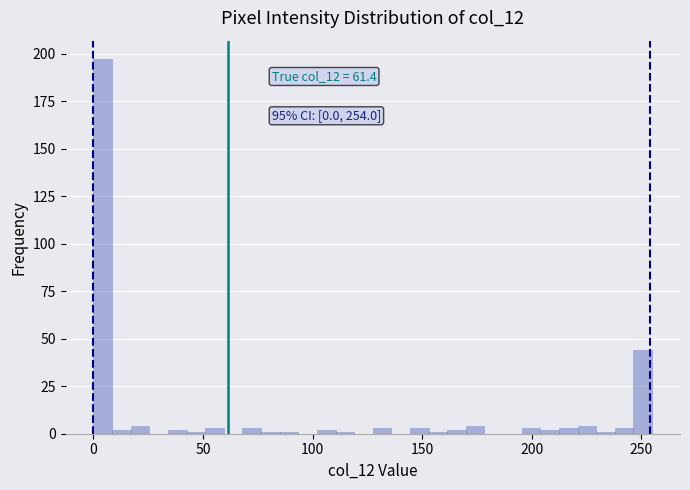

Read against the x-axis, roughly where is the centre of the tallest bar?

5